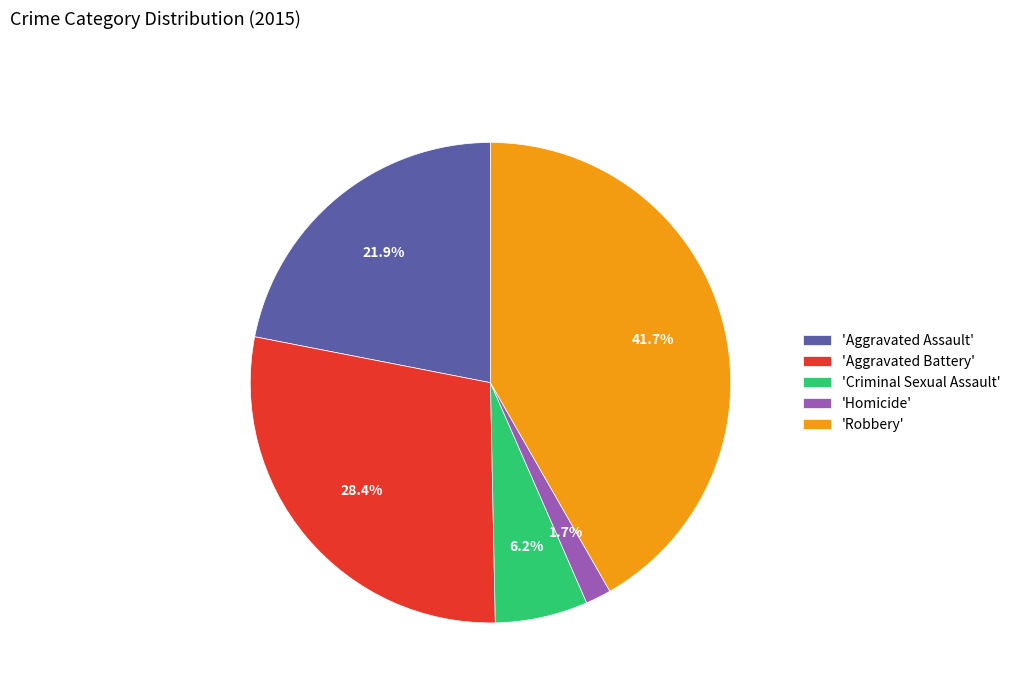

Is 'Robbery' the majority of the pie?

No